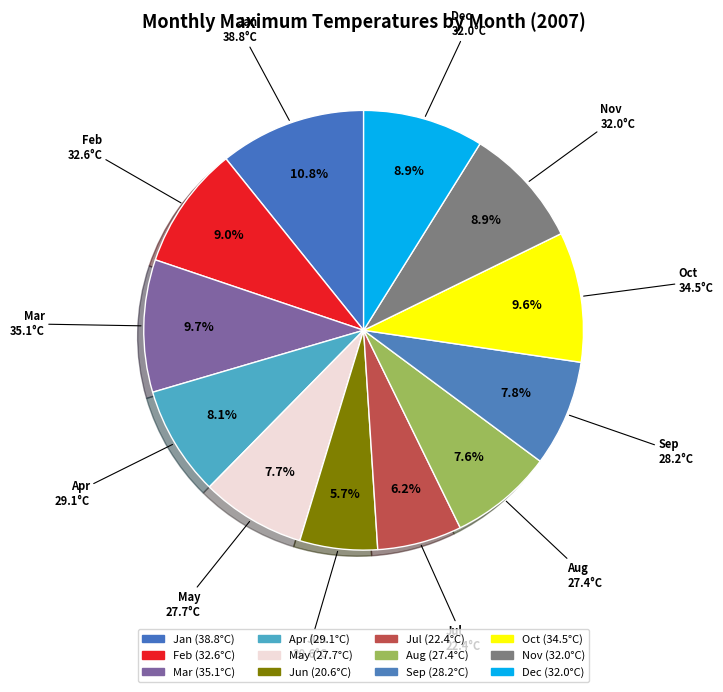

What percentage is NOT represented by Jan?

89.2%